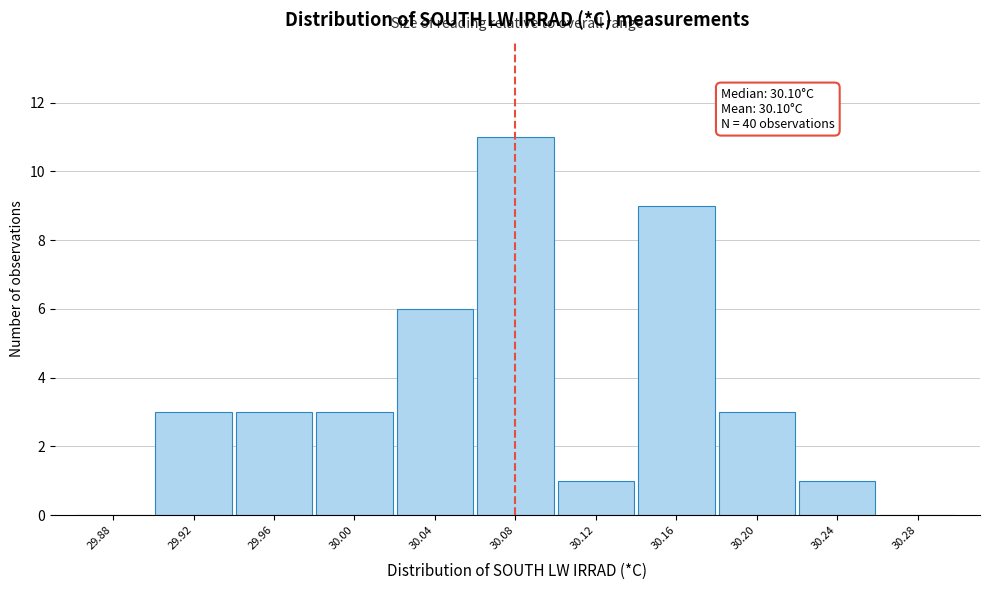

Reading left to right, what are all the values shown in this chart?

29.88=0	29.92=3	29.96=3	30.00=3	30.04=6	30.08=11	30.12=1	30.16=9	30.20=3	30.24=1	30.28=0